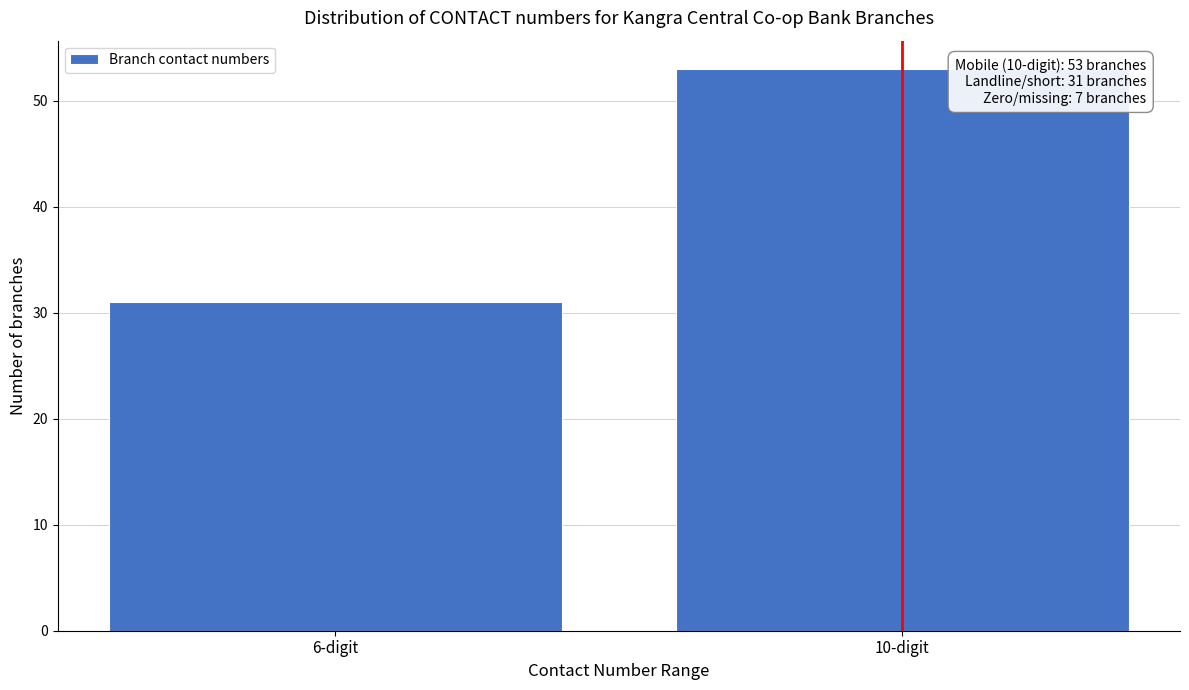

Reading left to right, what are all the values shown in this chart?

6-digit=31	10-digit=53